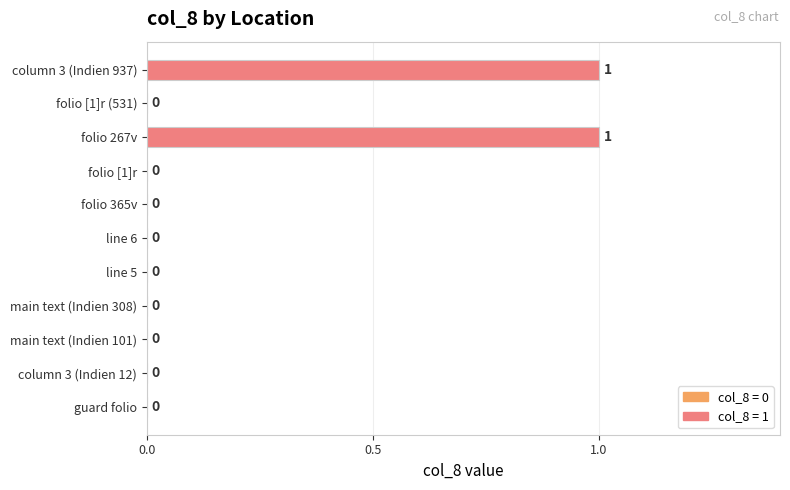

What is the change in value from folio 365v to folio 267v?

+1